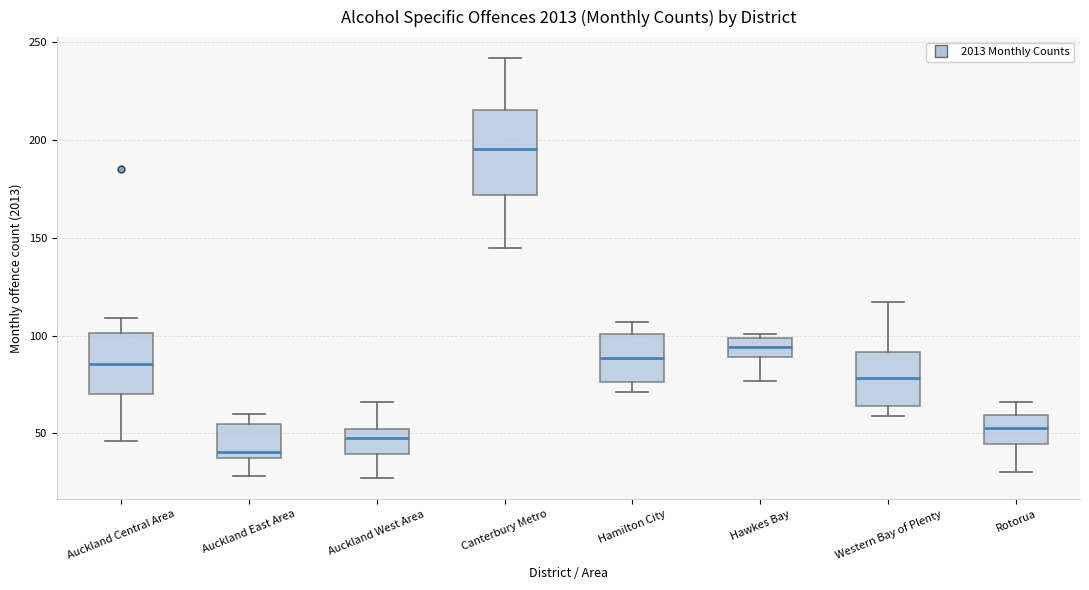

Which box's median line is the highest?

Canterbury Metro